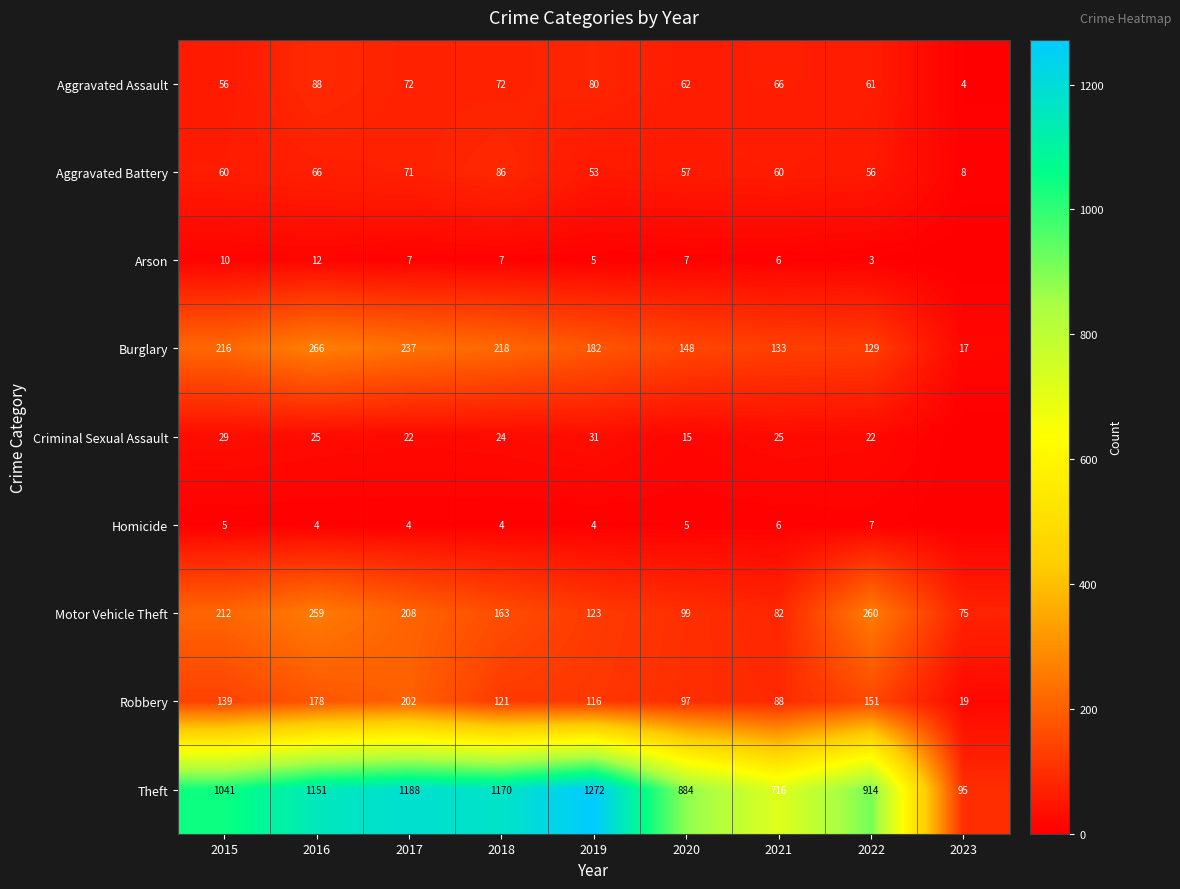

True or false: Criminal Sexual Assault has a value of 10 at 2021.

False